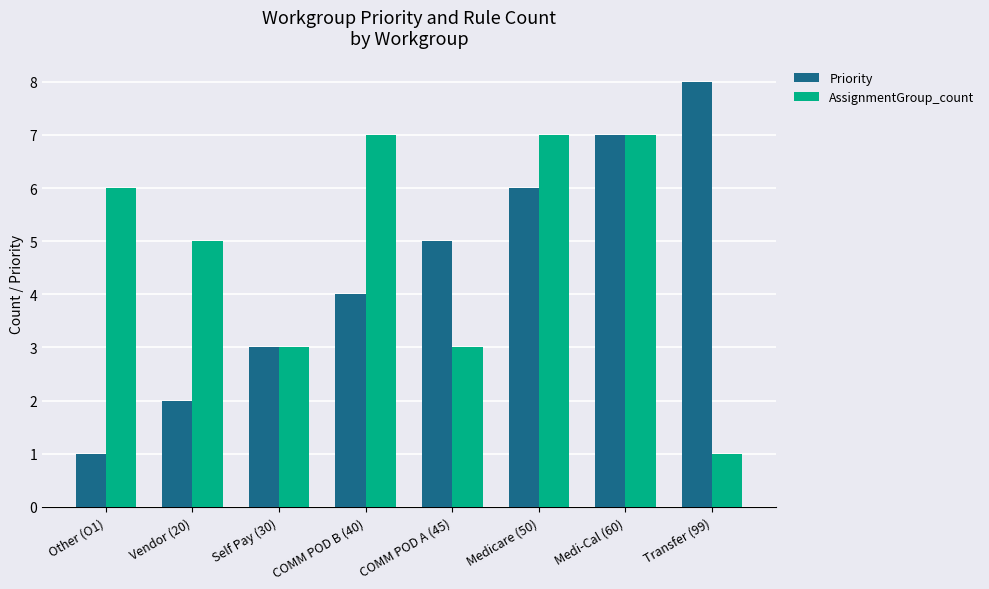

Which series changed the most between COMM POD B (40) and Transfer (99)?

AssignmentGroup_count